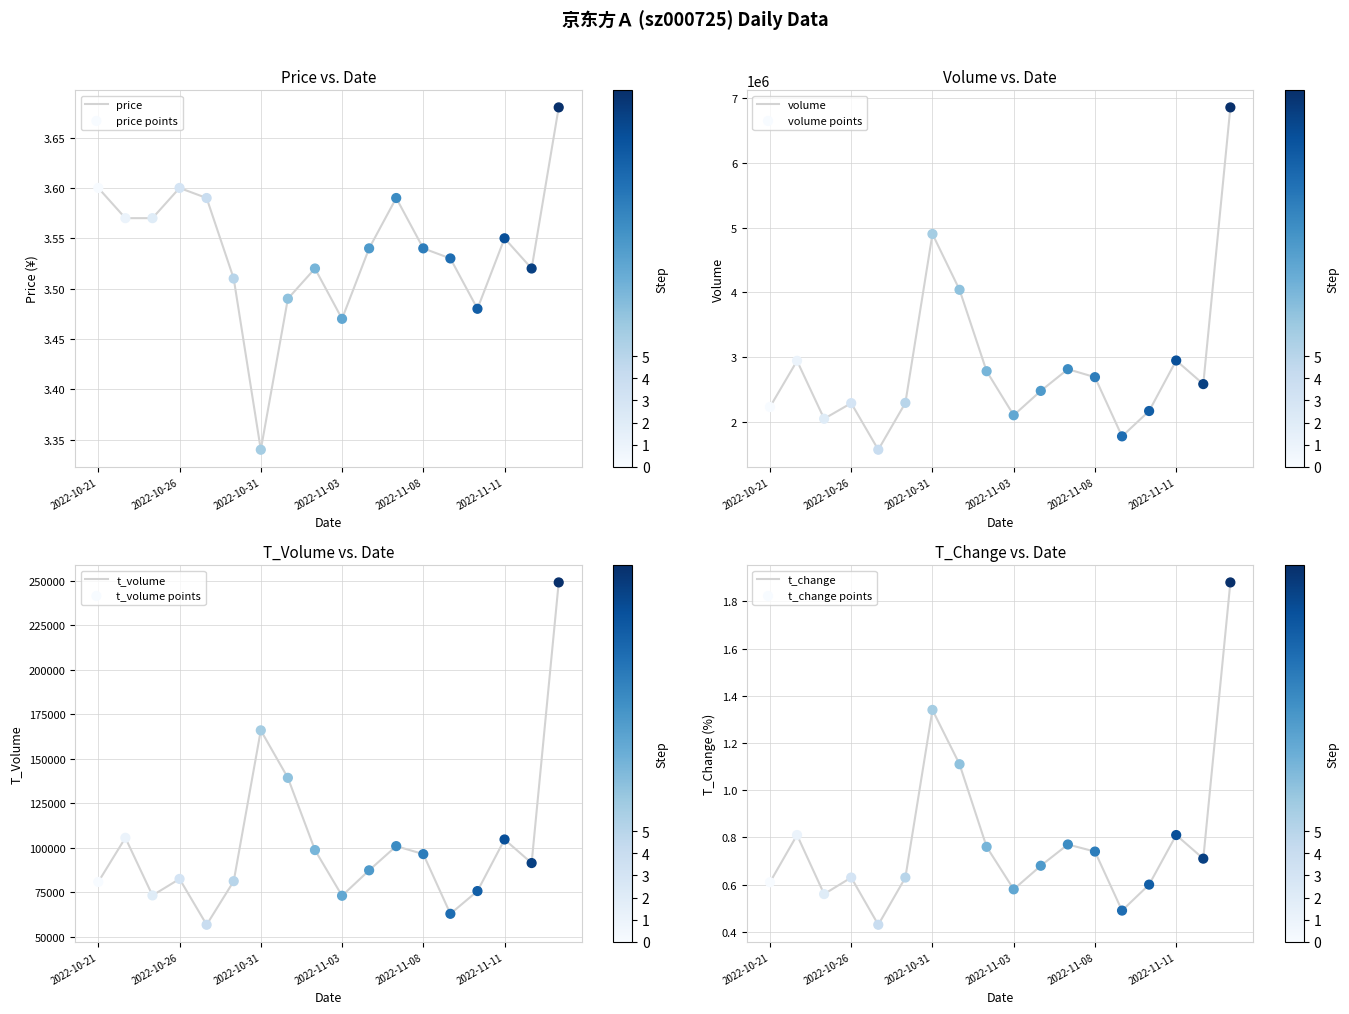

Which series has the widest spread of Y values?

volume